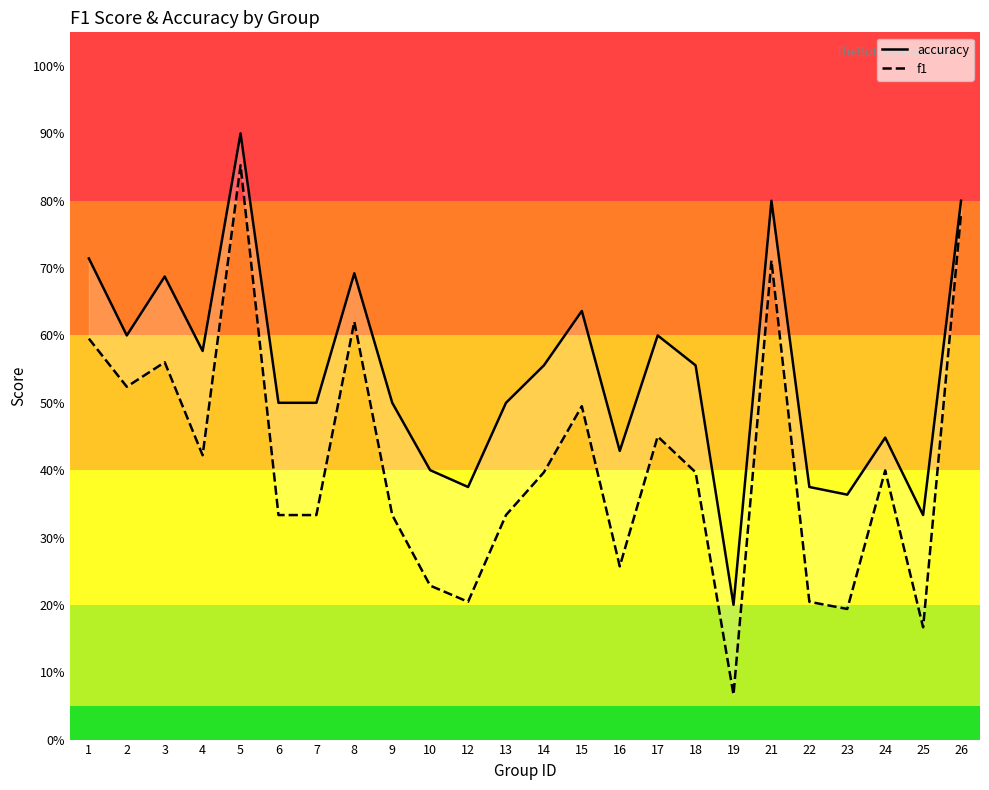

How many series are shown in this chart?

2